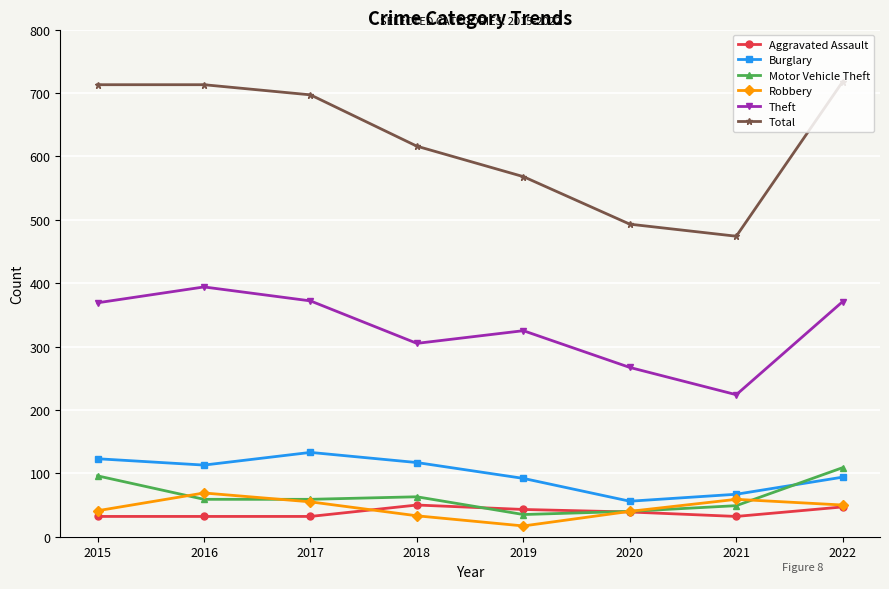

What is the spread (max minus min) of values at 2019?

551